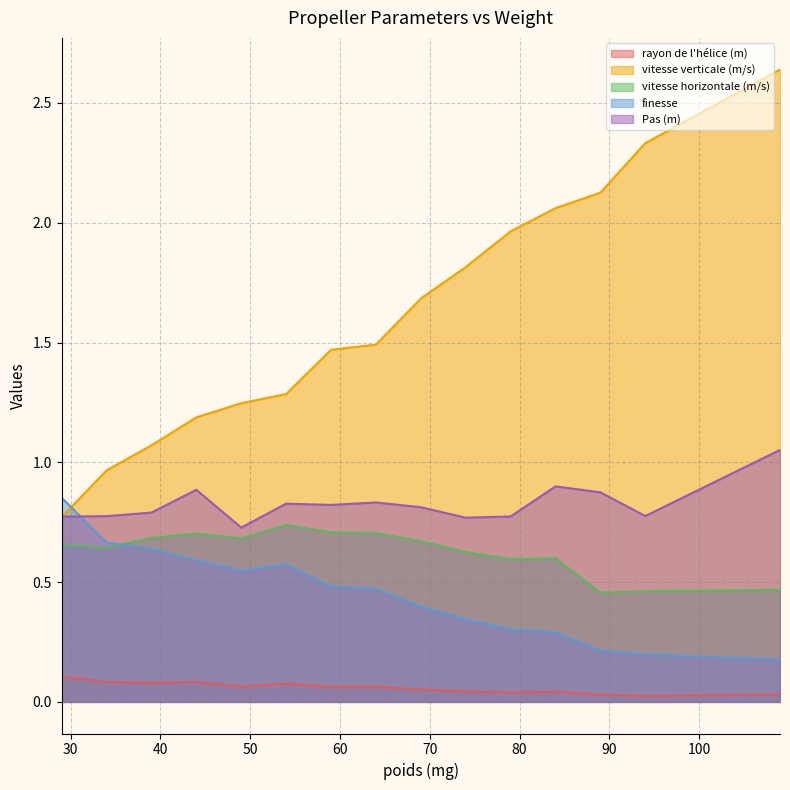

How many lines are shown in the chart?

5